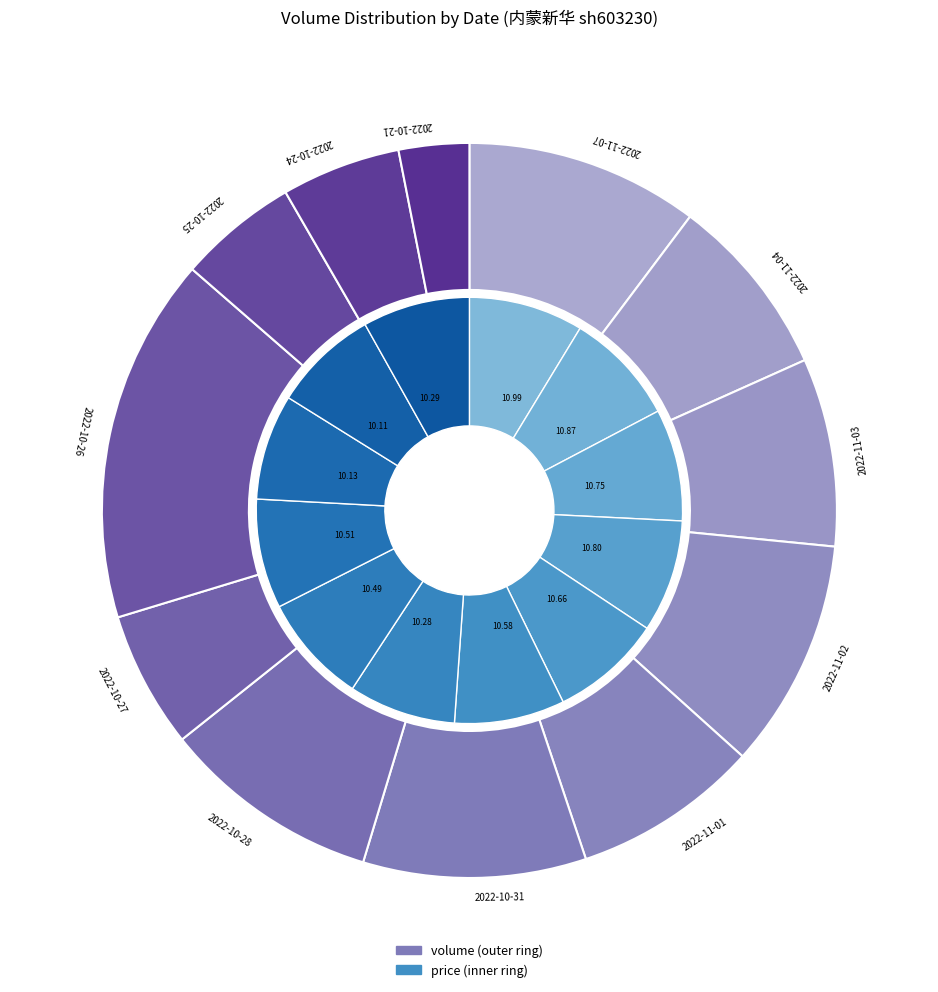

What is the largest slice in the pie chart?

2022-10-26